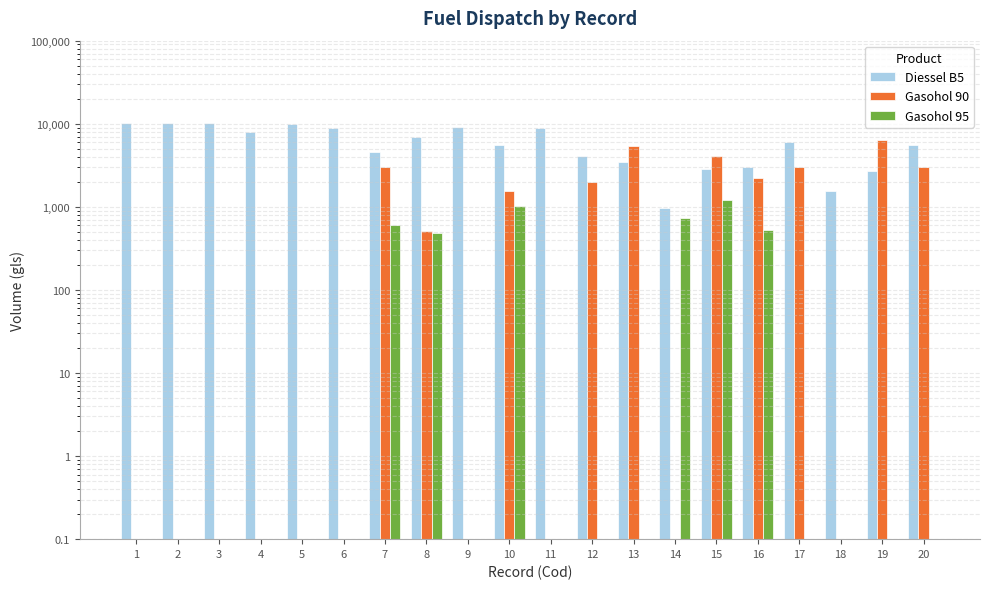

True or false: Gasohol 90 has a value of 2419.7 at 10.

False